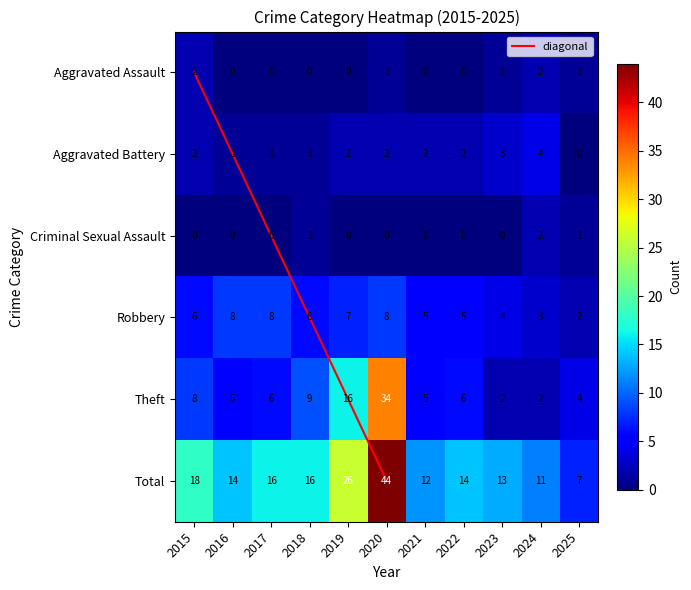

At which category is the sum across all series the highest?

2020